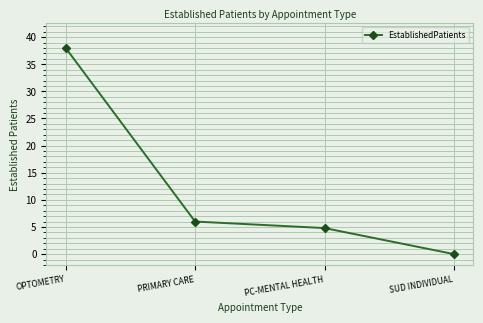

List the labels in order of value, largest first.

OPTOMETRY, PRIMARY CARE, PC-MENTAL HEALTH, SUD INDIVIDUAL